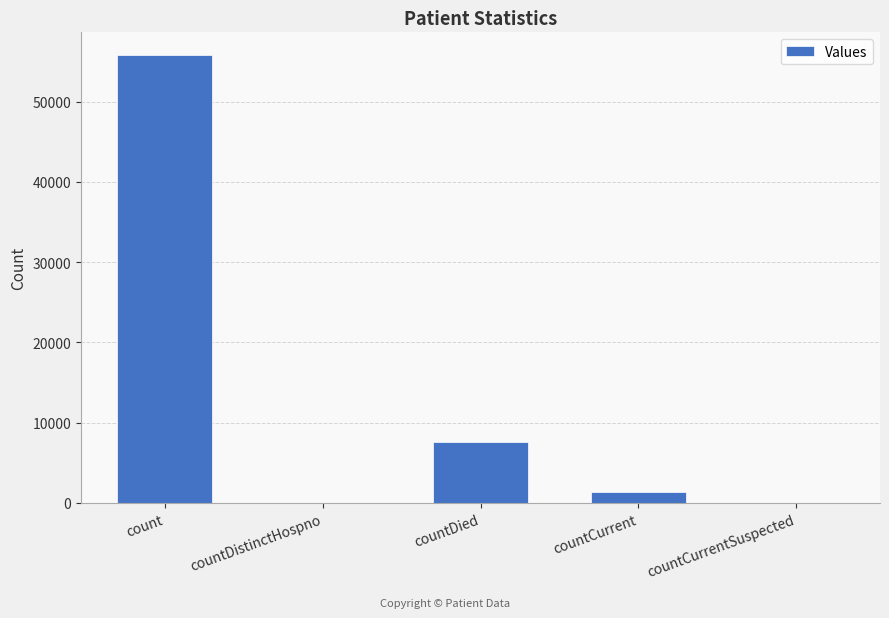

True or false: the data shows 55842 at count.

True